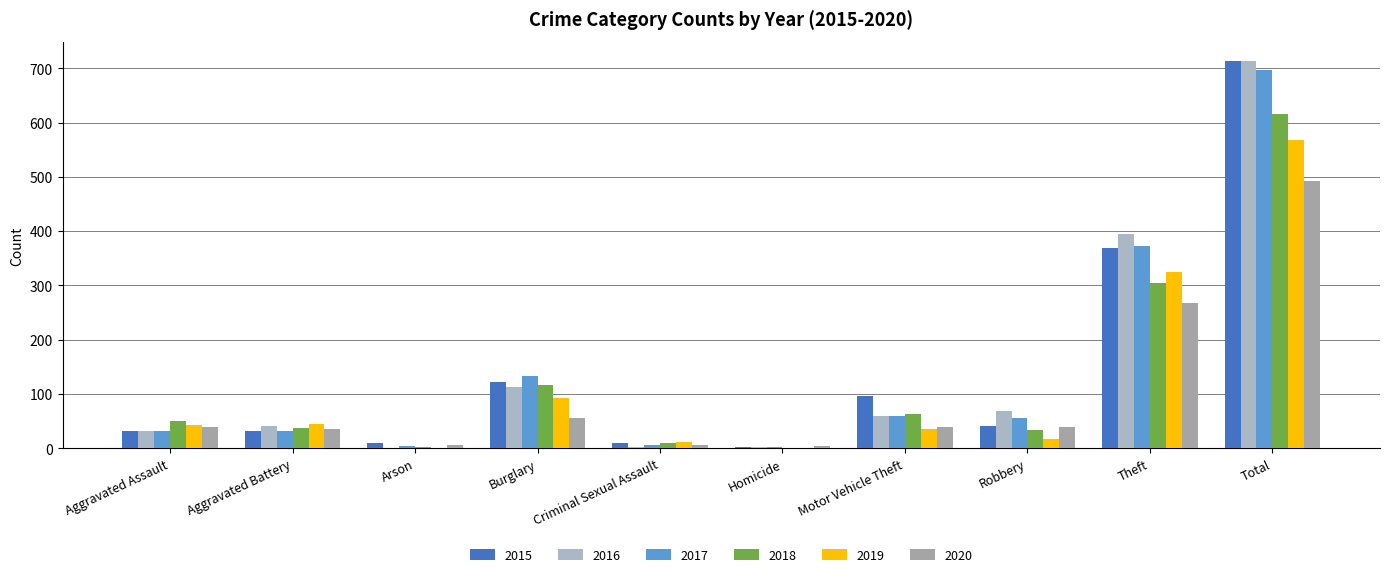

The 2016 series shows 113 at Burglary. True or false?

True